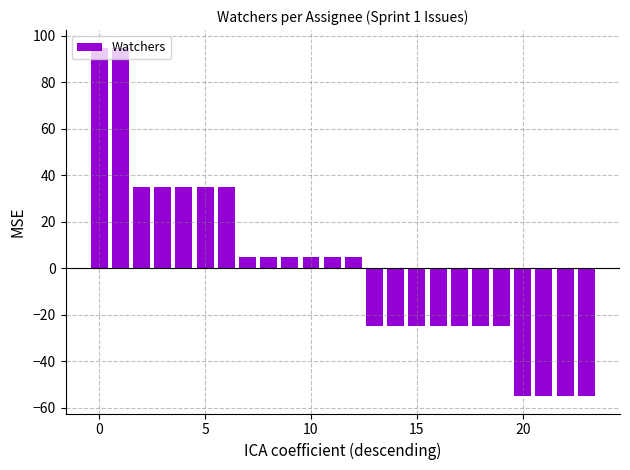

What is the value of the 3rd bar from the left?

35.0